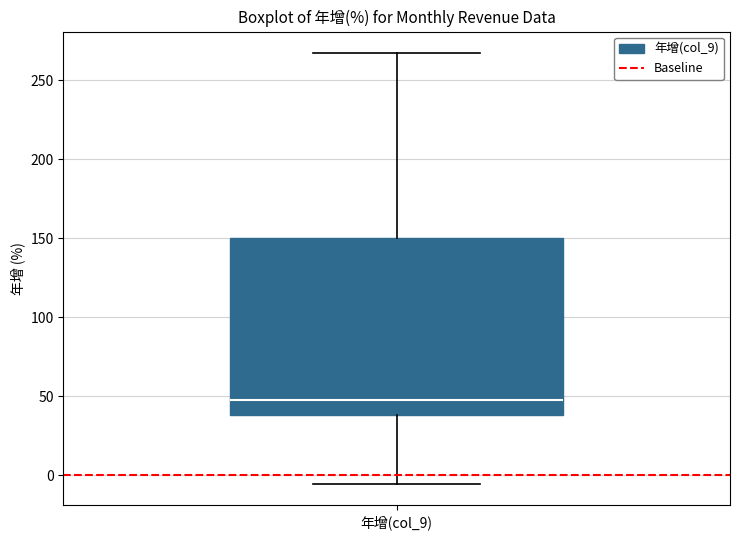

Read this box plot against the y-axis: the position of the median line, the range covered by the box, and the ends of both whiskers. The values are not printed on the chart, so give them approximately, as read against the axis.

median 50, box 40 to 150, whiskers -5 to 265